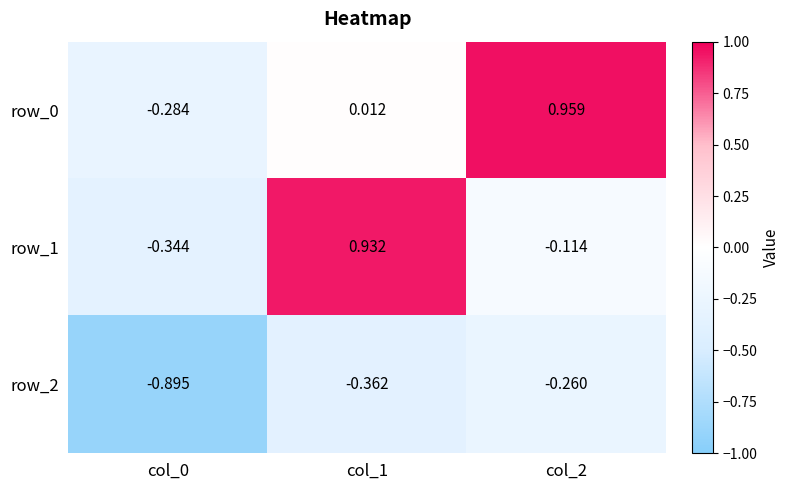

Where is row_1 nearest to the value 0?

col_2